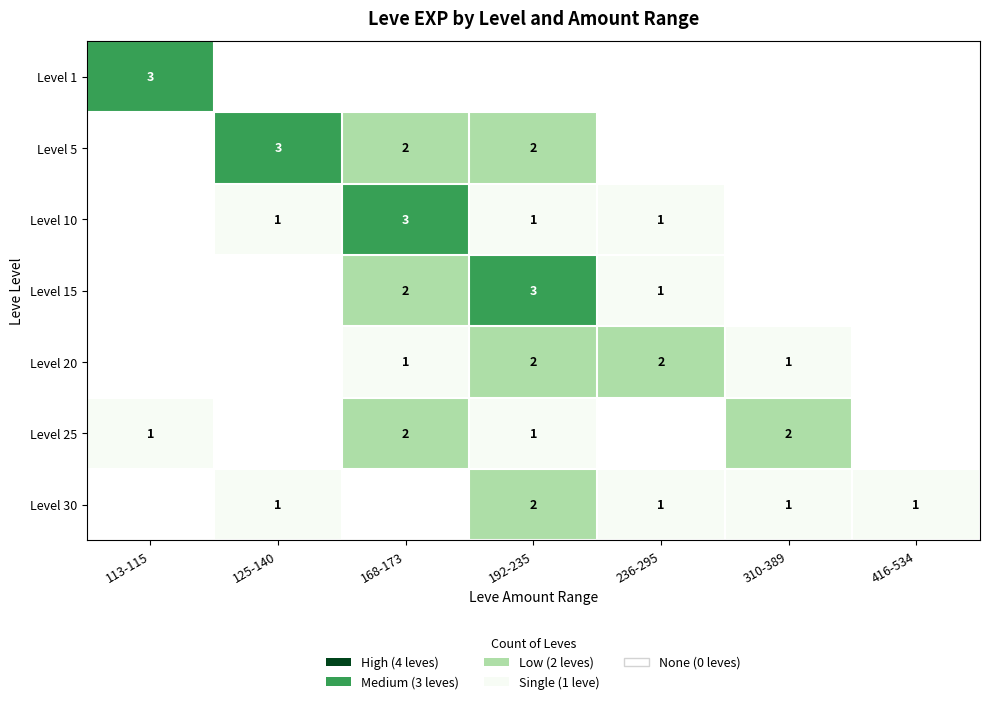

The Level 15 series shows 4 at 168-173. True or false?

False